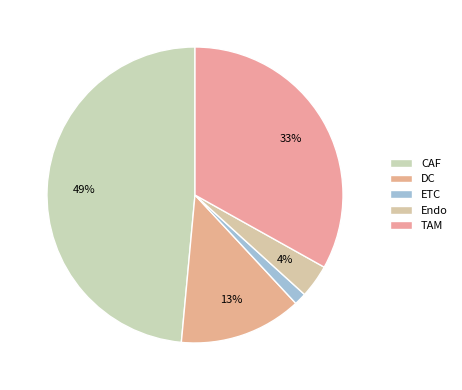

How many slices are in this pie chart?

5